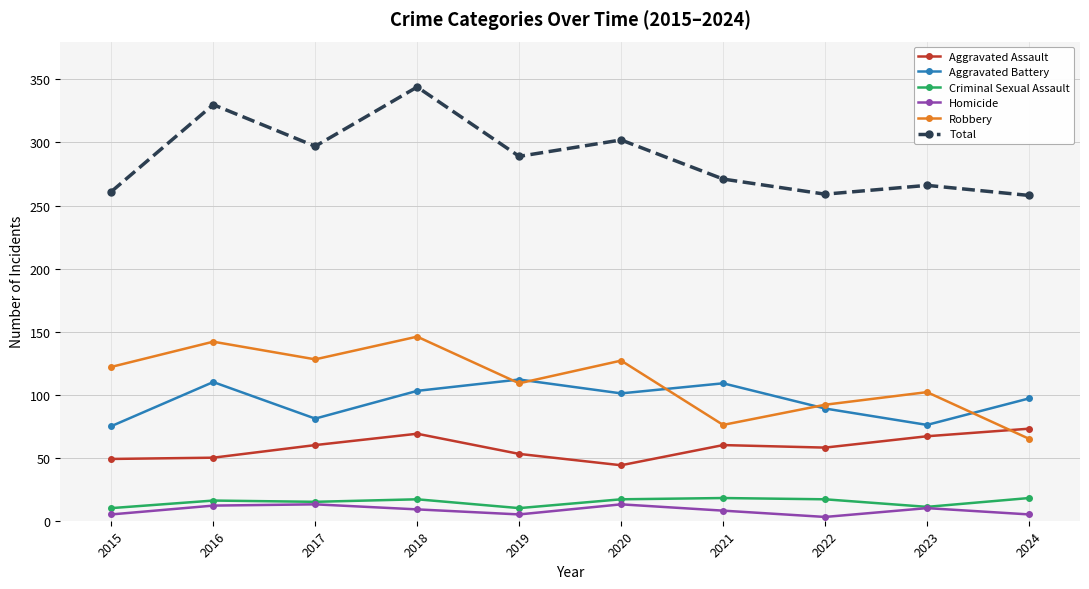

True or false: Total and Aggravated Battery intersect in this chart.

False